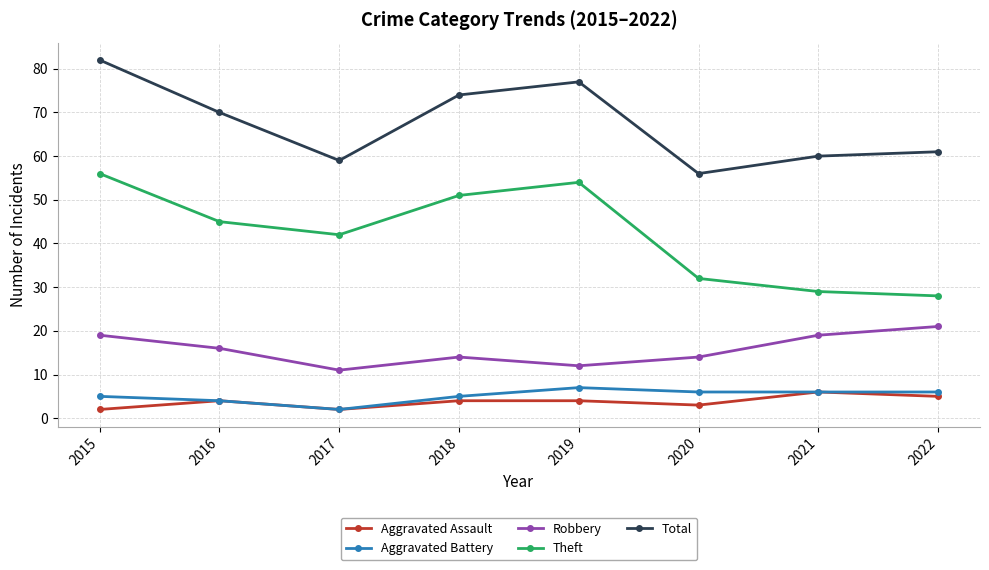

True or false: Theft has more than 2 interior local peaks.

False